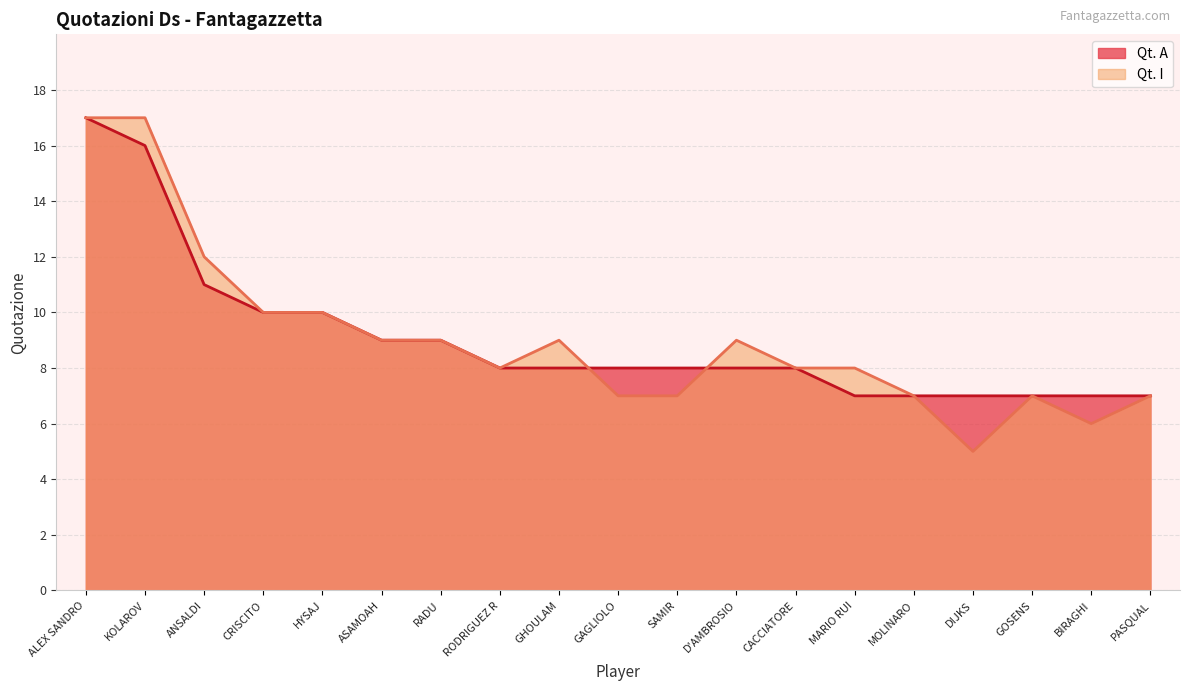

Rank the series by their maximum value, from lowest to highest.

Qt. A, Qt. I